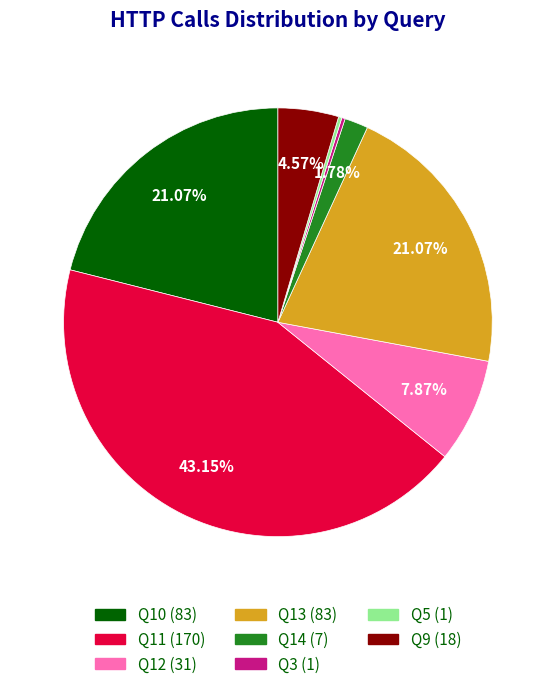

What is the ratio of the value at Q11 to the value at Q10?

2.0